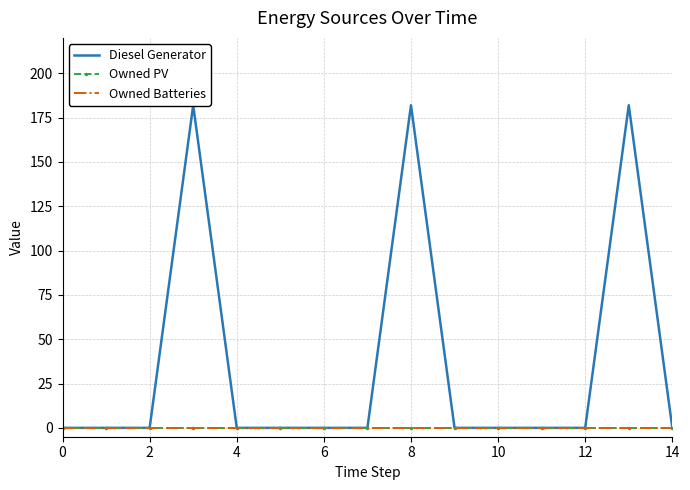

How many distinct data groups are displayed?

3